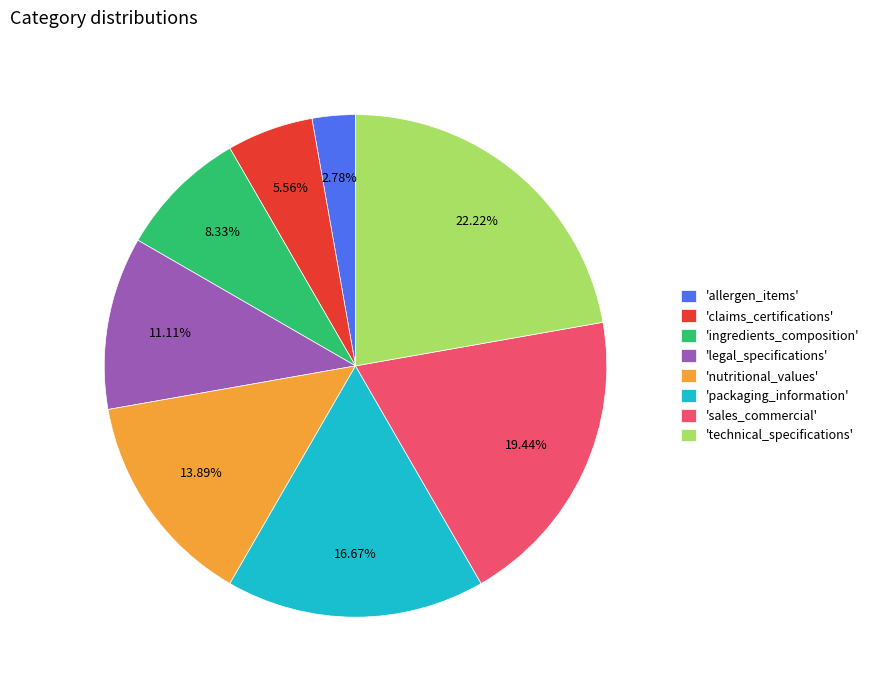

Do 'sales_commercial' and 'legal_specifications' together represent more than half of the pie?

No